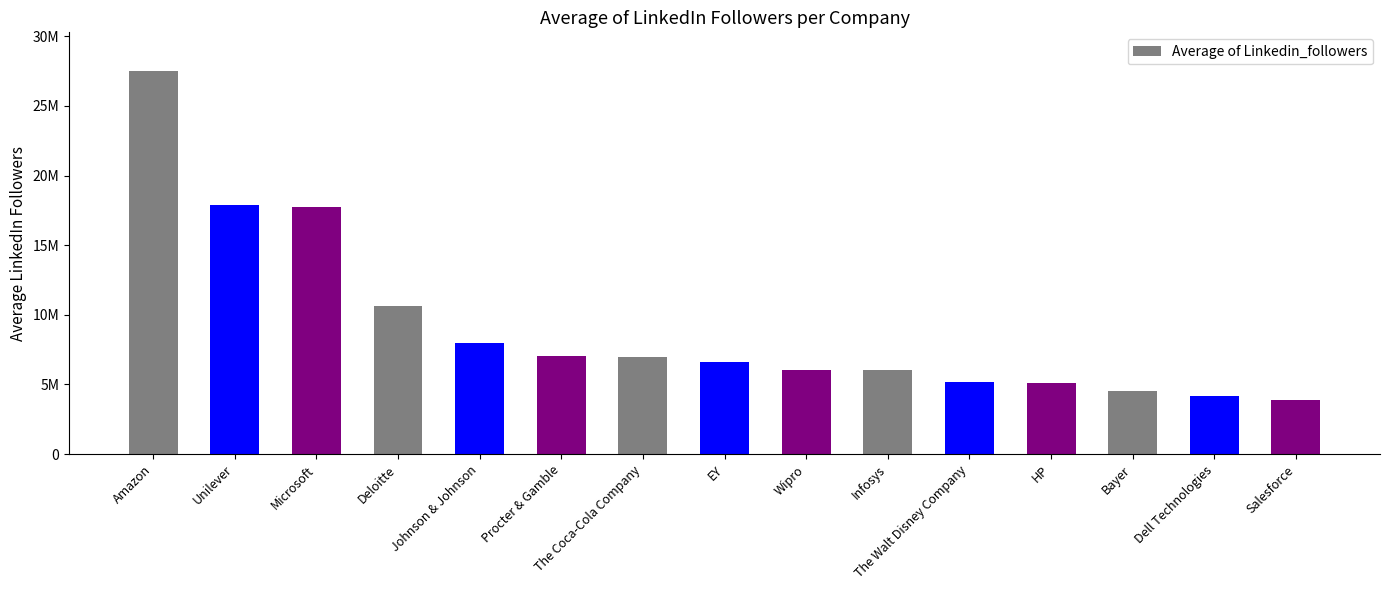

Are the bars horizontal?

No